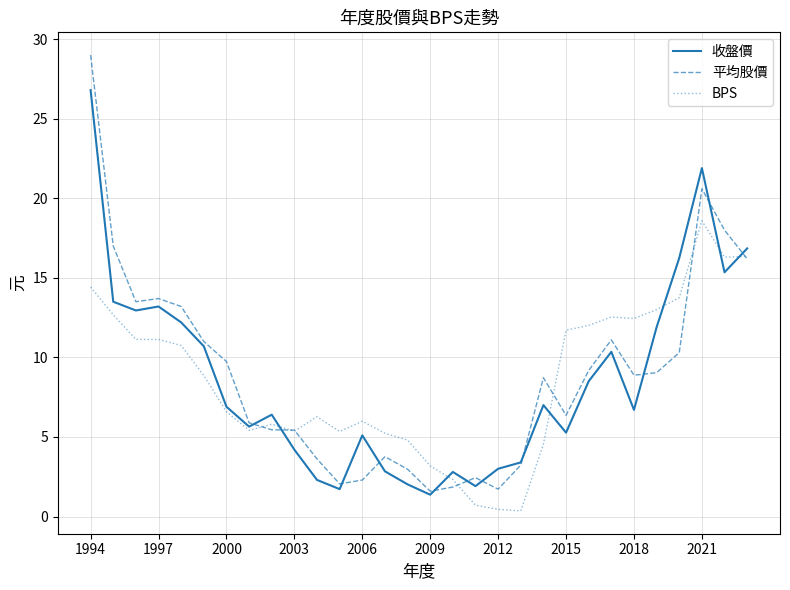

What is the greatest value displayed?

29.0